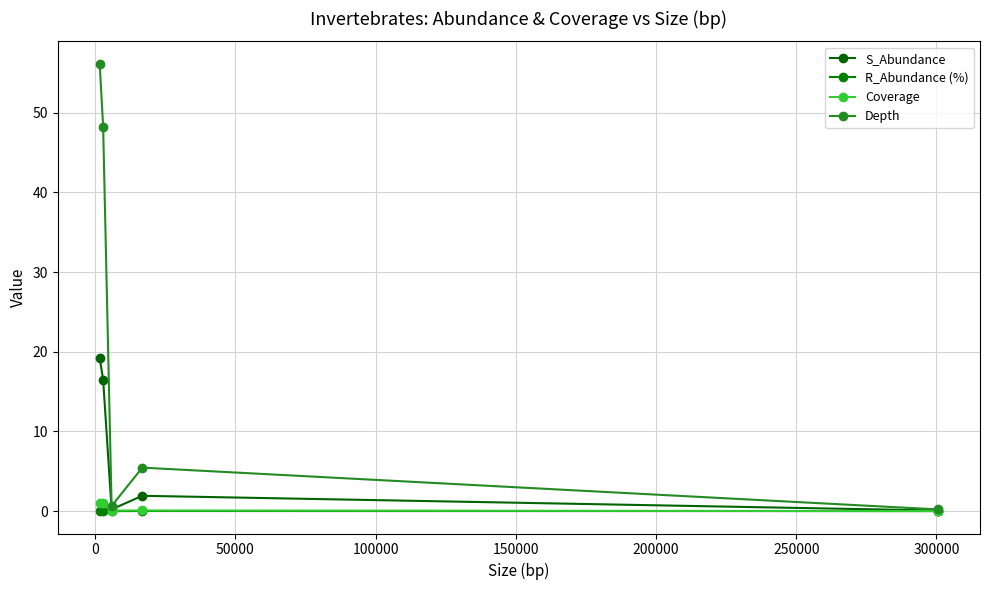

How many series are shown in this chart?

4